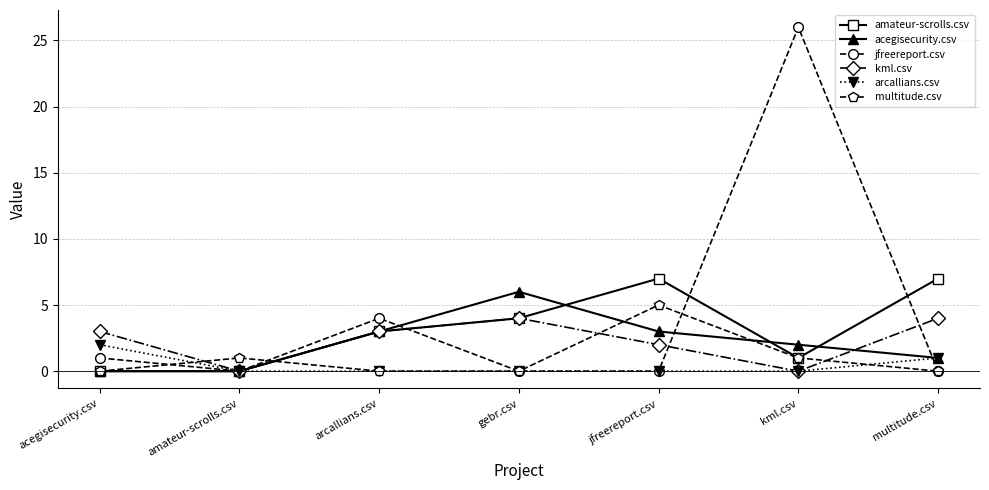

What are all the series names shown in the legend?

amateur-scrolls.csv, acegisecurity.csv, jfreereport.csv, kml.csv, arcallians.csv, multitude.csv